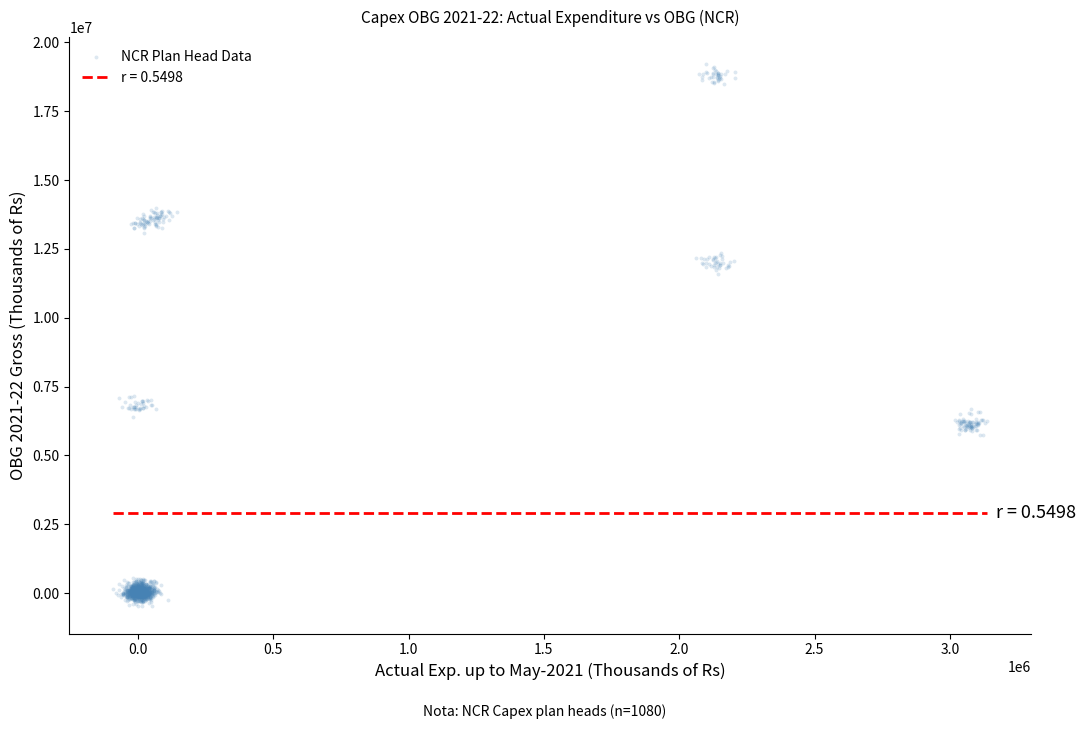

What is the range of X values (max minus min)?

3229764.5